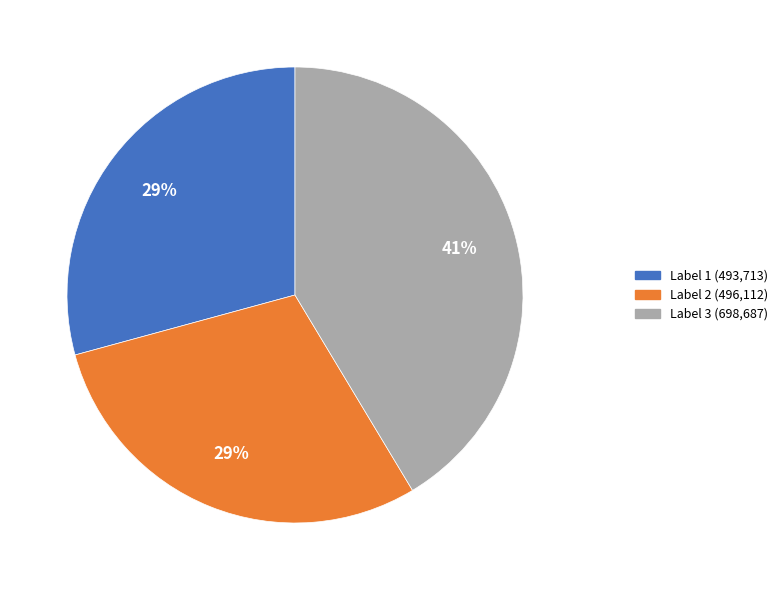

To the nearest percent, what is the average slice percentage?

33%